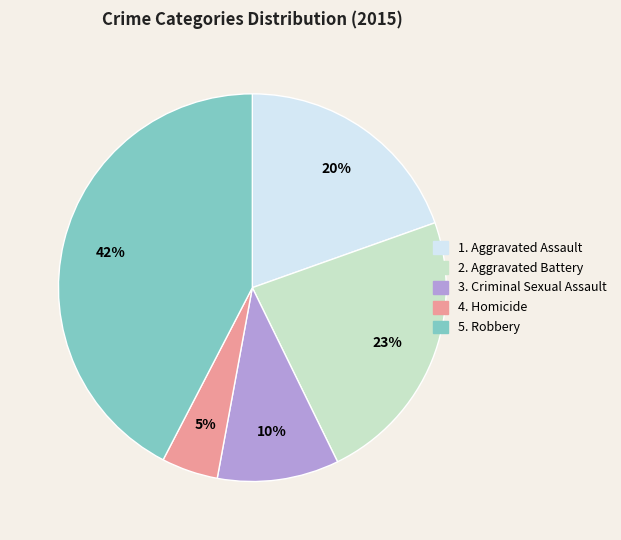

How many segments does this pie chart have?

5